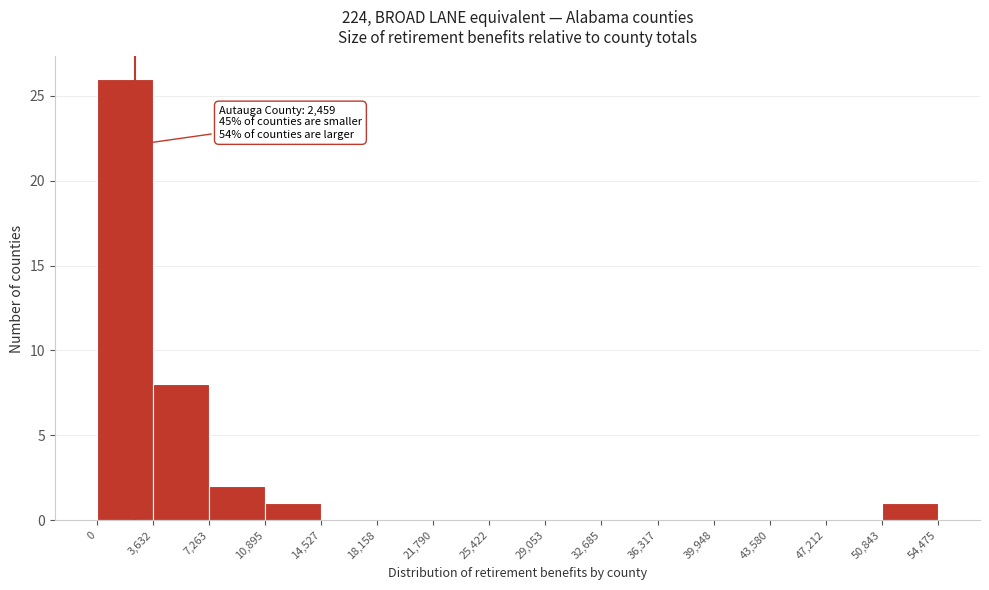

Which range on the x-axis has the tallest bar?

0 to 3,632